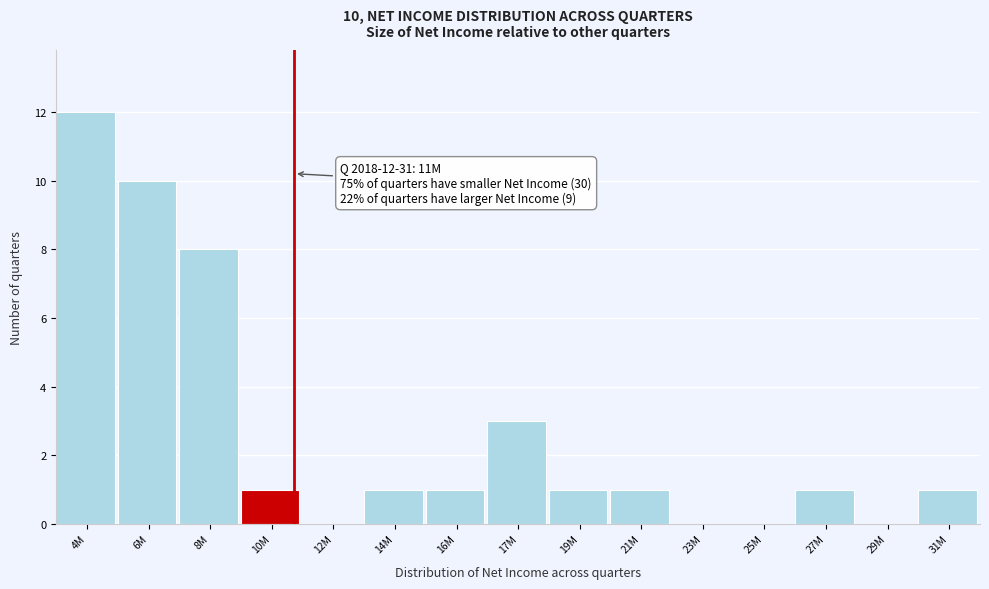

Reading left to right, what are all the values shown in this chart?

4M=12	6M=10	8M=8	10M=1	12M=0	14M=1	16M=1	17M=3	19M=1	21M=1	23M=0	25M=0	27M=1	29M=0	31M=1